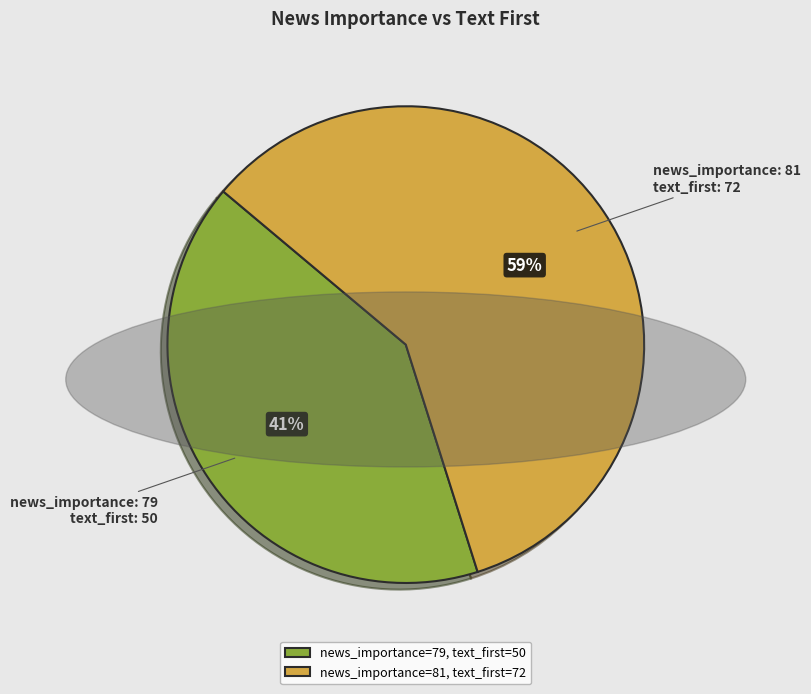

How many segments does this pie chart have?

2